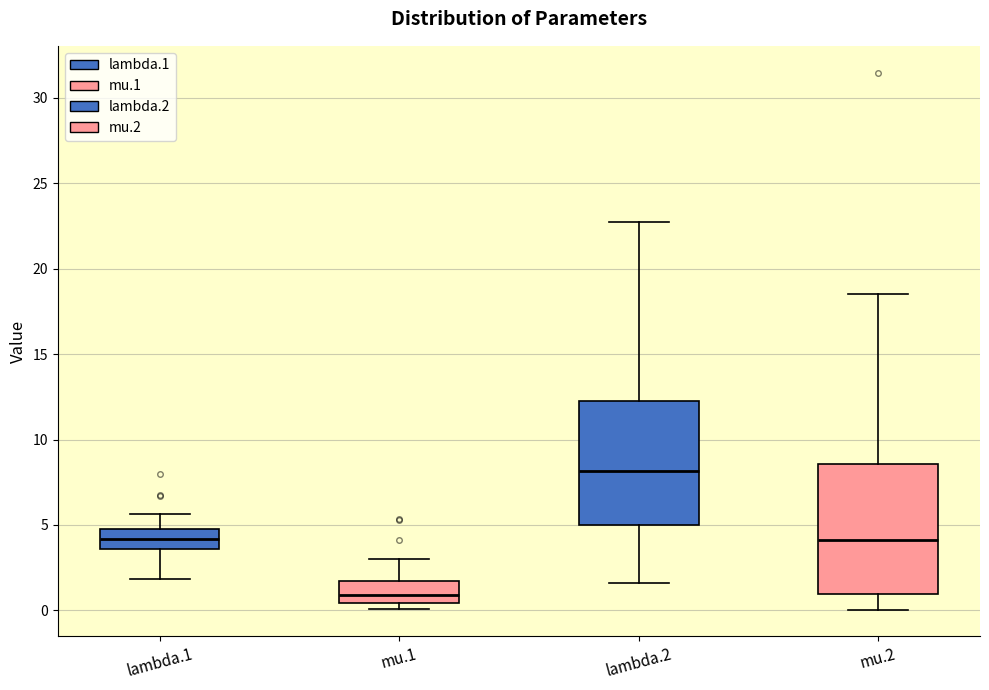

Reading left to right, transcribe this box plot: for each box, give where its median line is, the range the box spans, and where its two whiskers end, as read against the y-axis. The values are not printed on the chart, so give them approximately, as read against the axis.

lambda.1: median 4.0, box 3.5 to 5.0, whiskers 2.0 to 5.5
mu.1: median 1.0, box 0.5 to 1.5, whiskers 0.0 to 3.0
lambda.2: median 8.0, box 5.0 to 12.0, whiskers 1.5 to 22.5
mu.2: median 4.0, box 1.0 to 8.5, whiskers 0.0 to 18.5